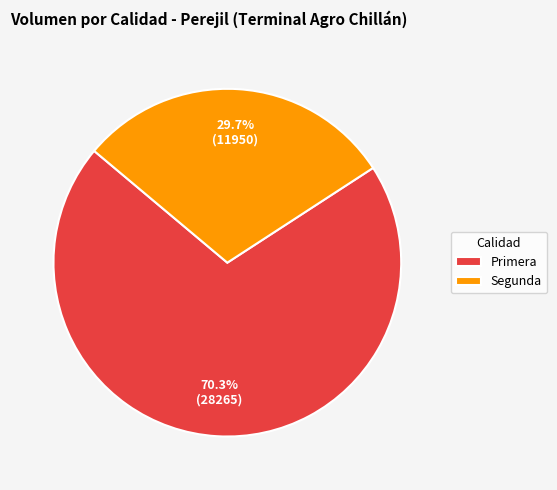

What is the ratio of the value at Segunda to the value at Primera?

0.4